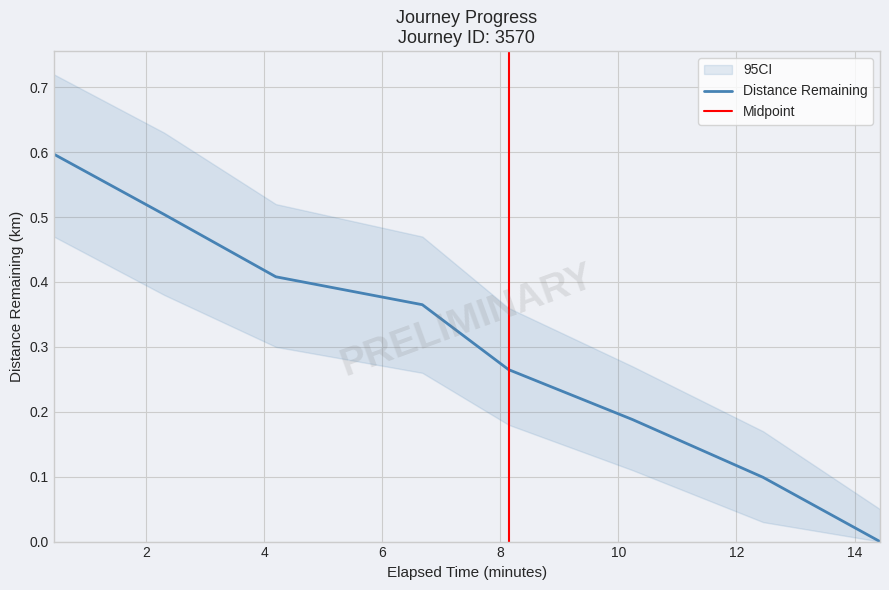

What is the difference between the second highest and second lowest values?

0.4